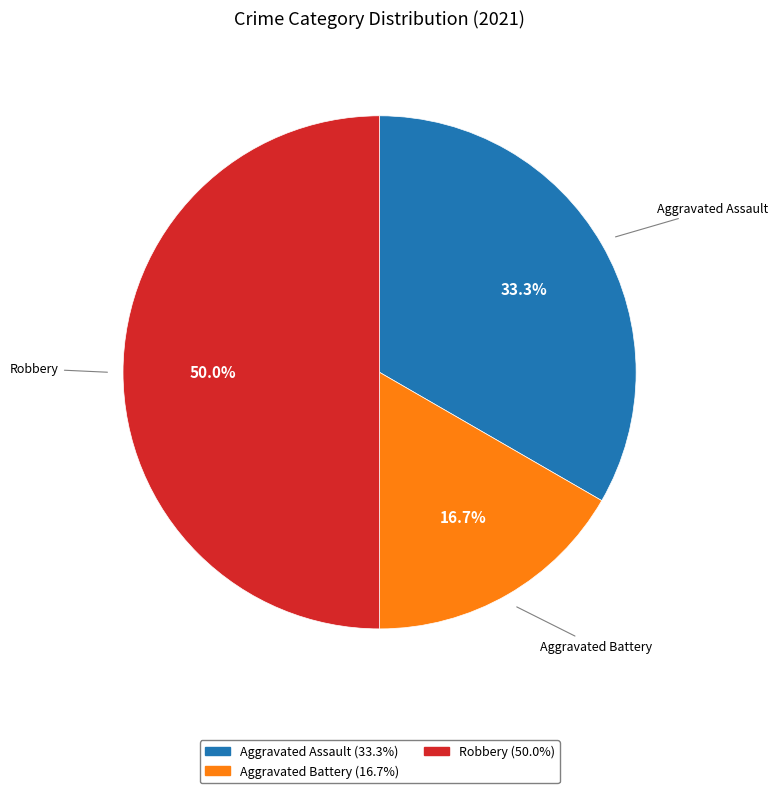

How many slices are in this pie chart?

3